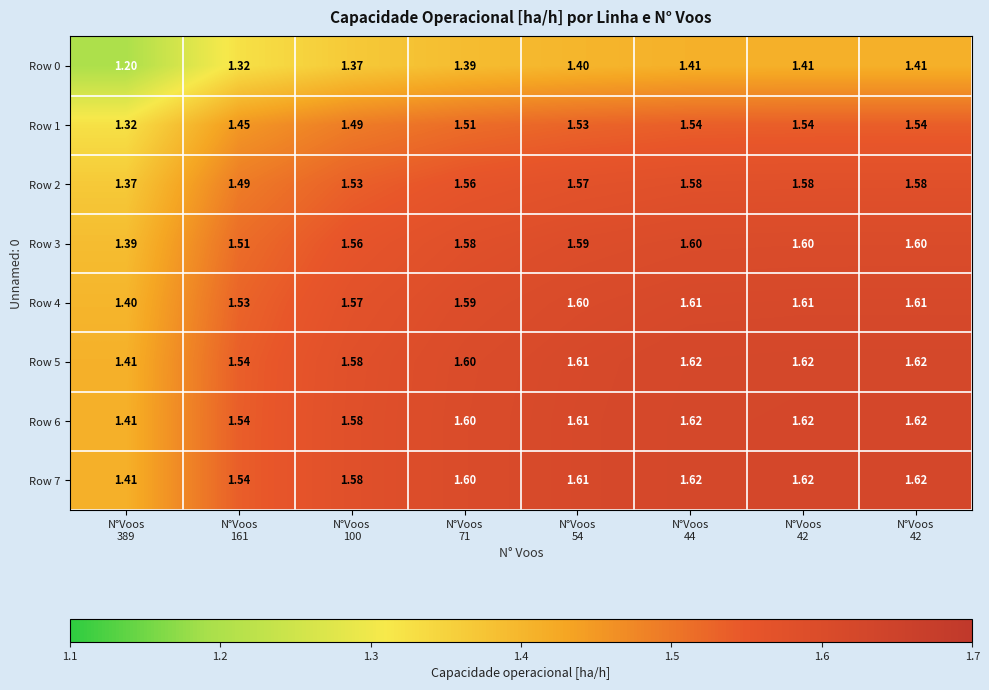

How many series are shown in this chart?

8